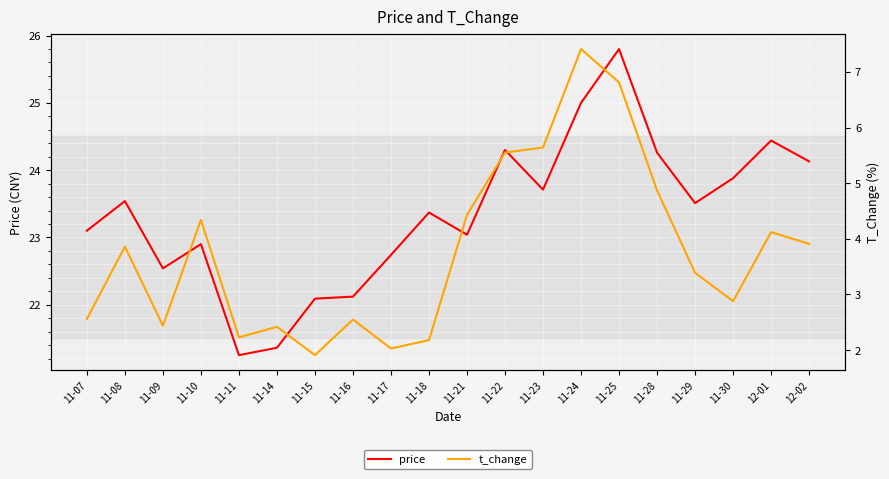

How many interior local valleys does the price series have?

5